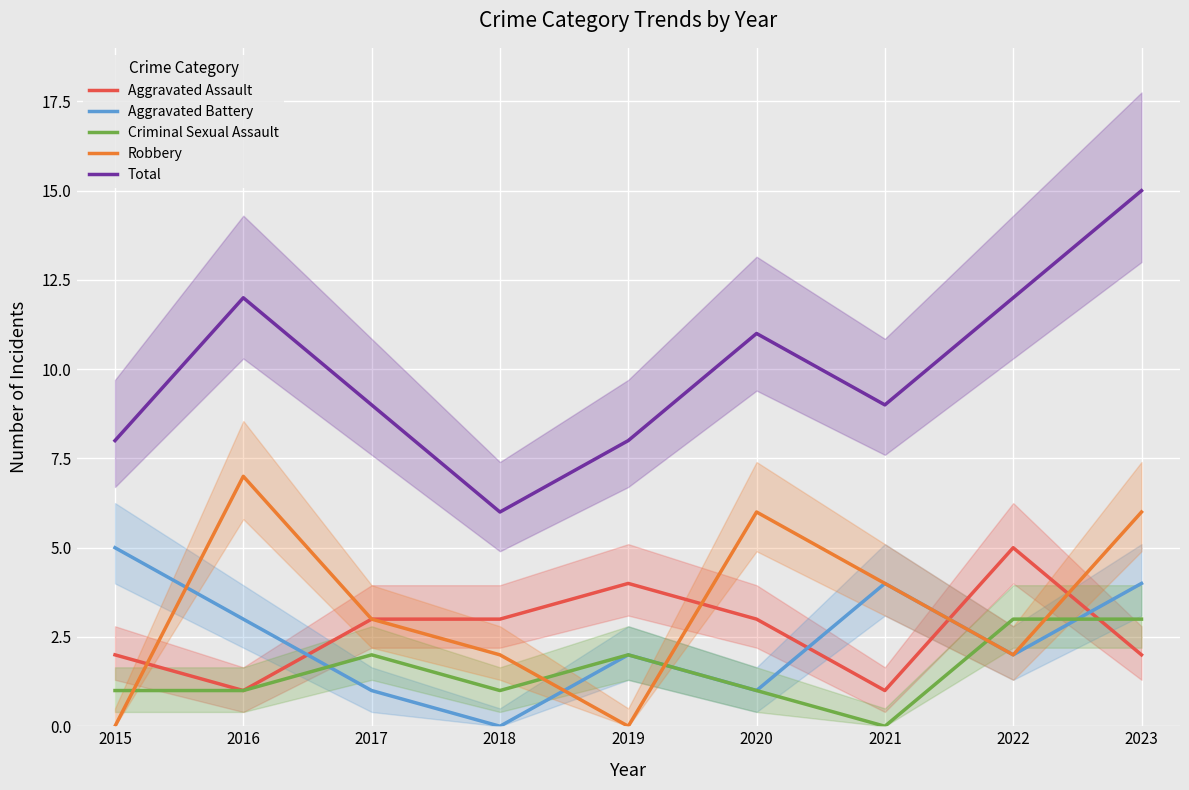

Reading left to right, list all the values displayed in this chart.

Aggravated Assault: 2	1	3	3	4	3	1	5	2
Aggravated Battery: 5	3	1	0	2	1	4	2	4
Criminal Sexual Assault: 1	1	2	1	2	1	0	3	3
Robbery: 0	7	3	2	0	6	4	2	6
Total: 8	12	9	6	8	11	9	12	15